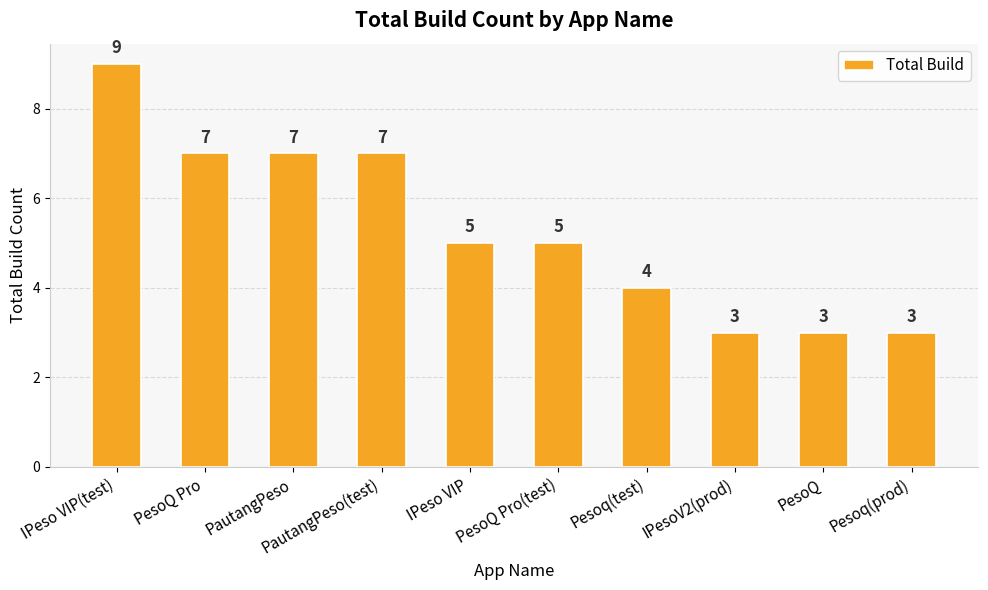

The value at PesoQ Pro(test) is 5. True or false?

True